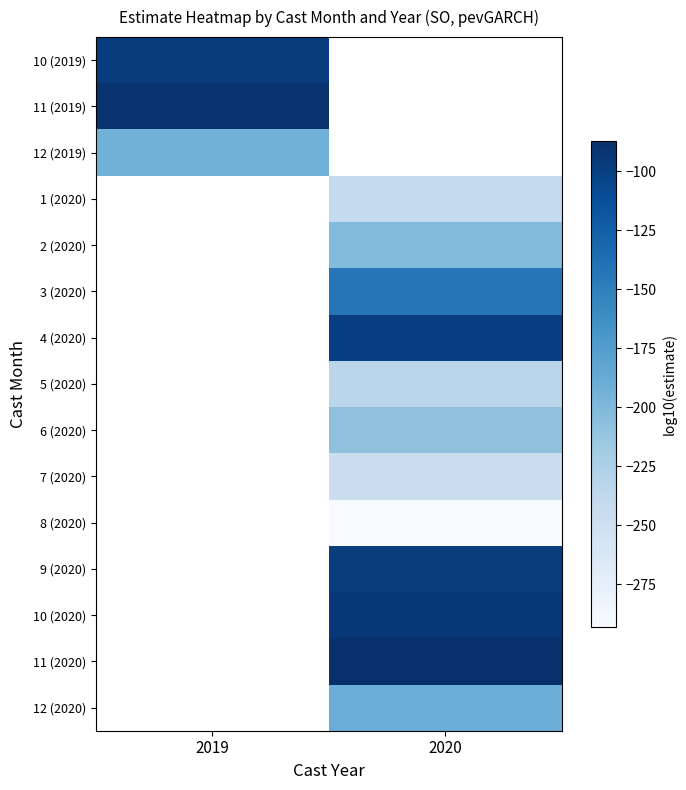

Which category has the lowest value in the 12 (2019) series?

2019